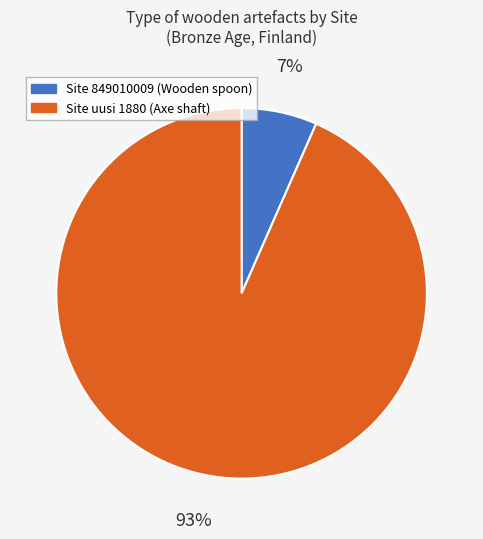

Is there a majority slice in this chart?

Yes